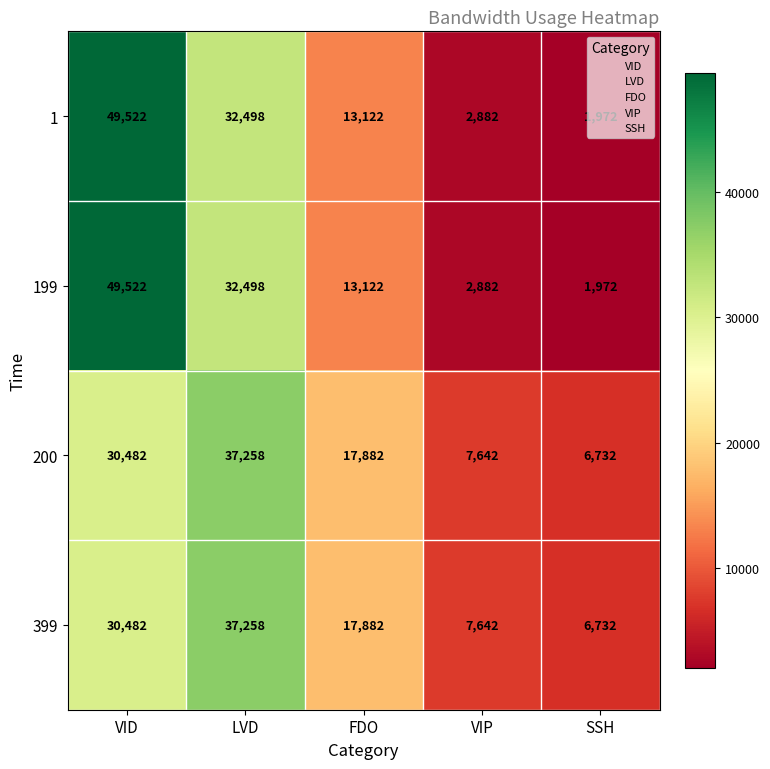

What is the spread (max minus min) of values at SSH?

4760